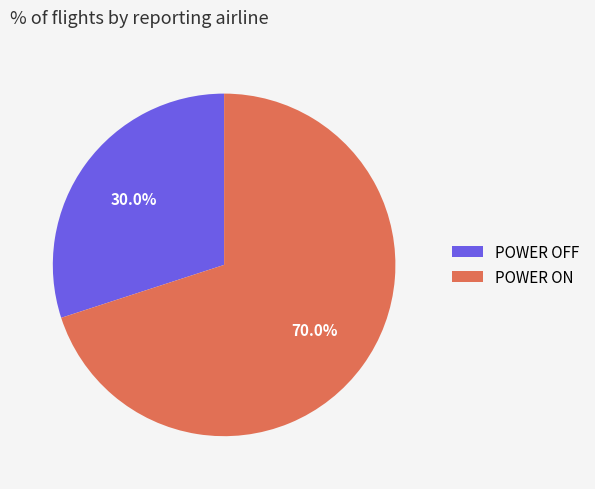

Which category has the biggest portion of the pie?

POWER ON